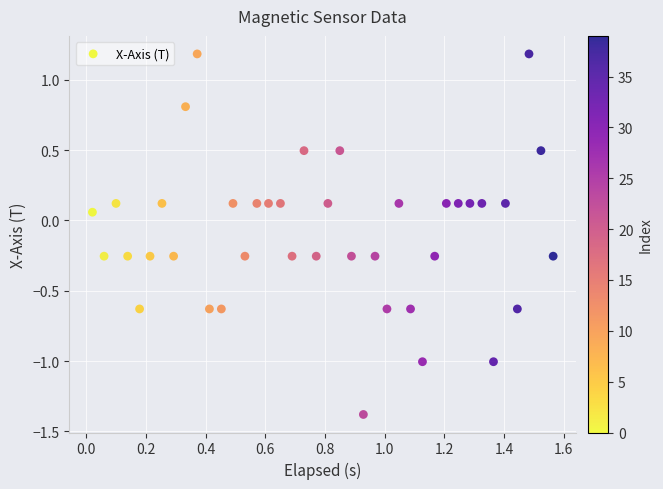

What is the range of Y values (max minus min)?

2.6